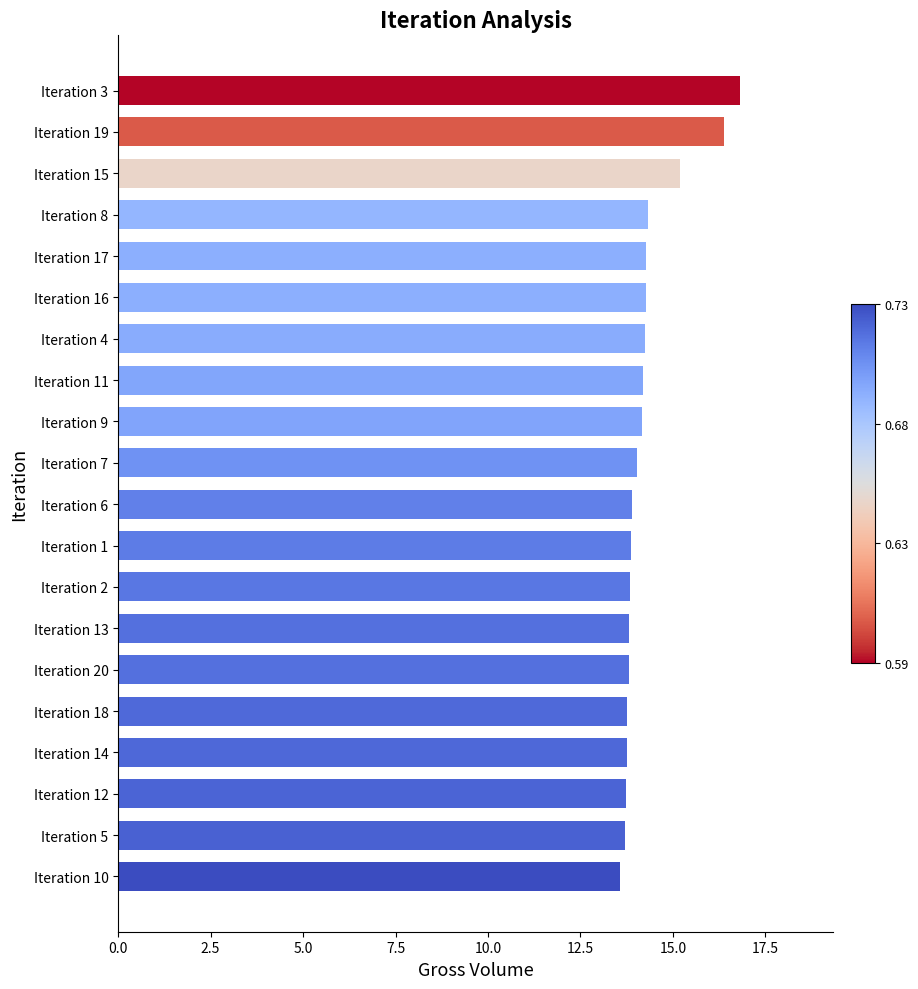

What is the smallest value displayed?

13.6